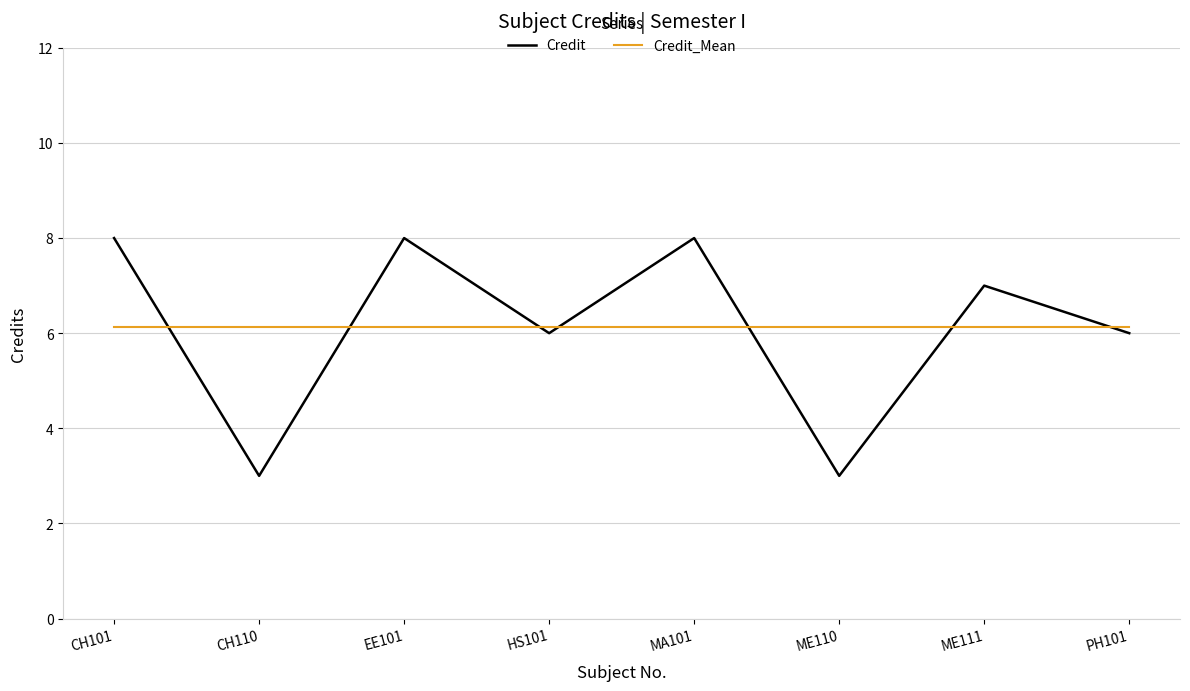

What is the sum of all Credit_Mean values?

49.0